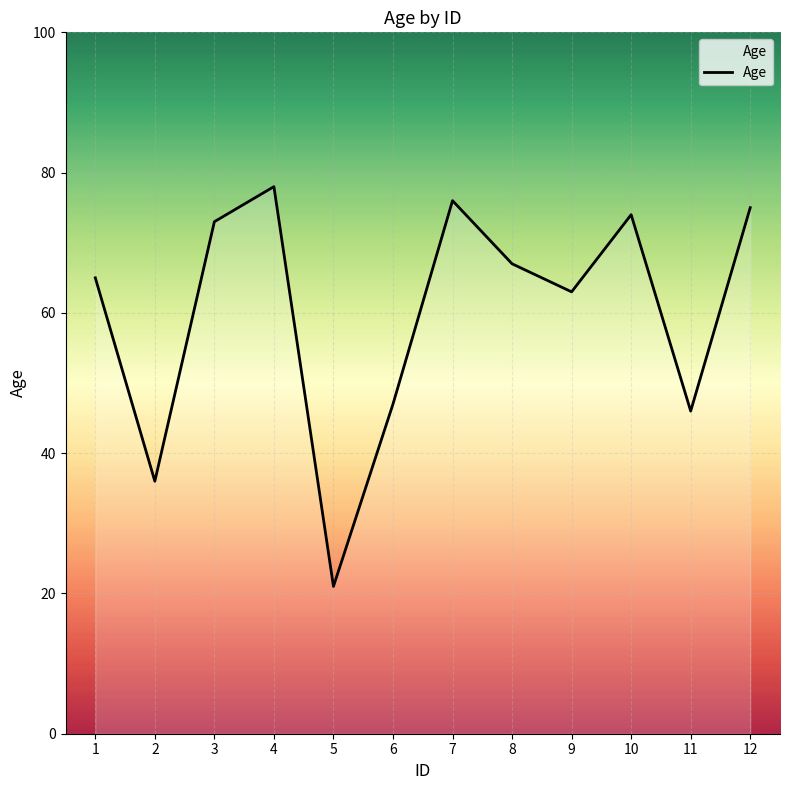

Does the chart have visible grid lines?

Yes